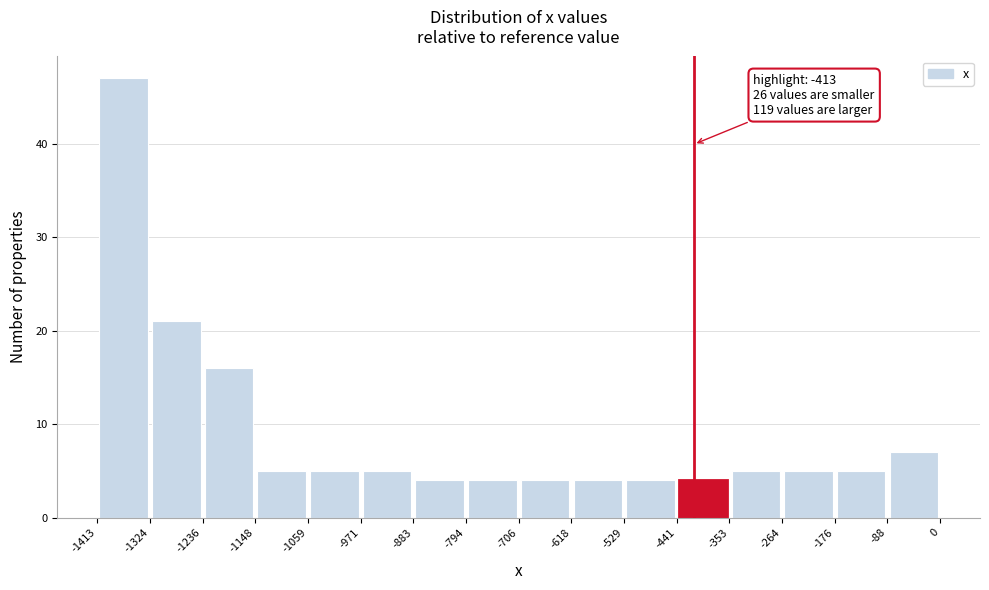

Which range on the x-axis has the tallest bar?

-1413 to -1324